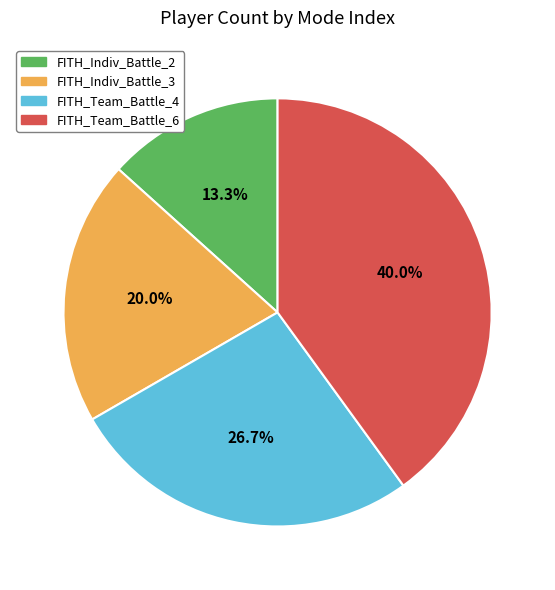

Combined, what portion of the pie is FITH_Team_Battle_4 and FITH_Team_Battle_6?

66.7%